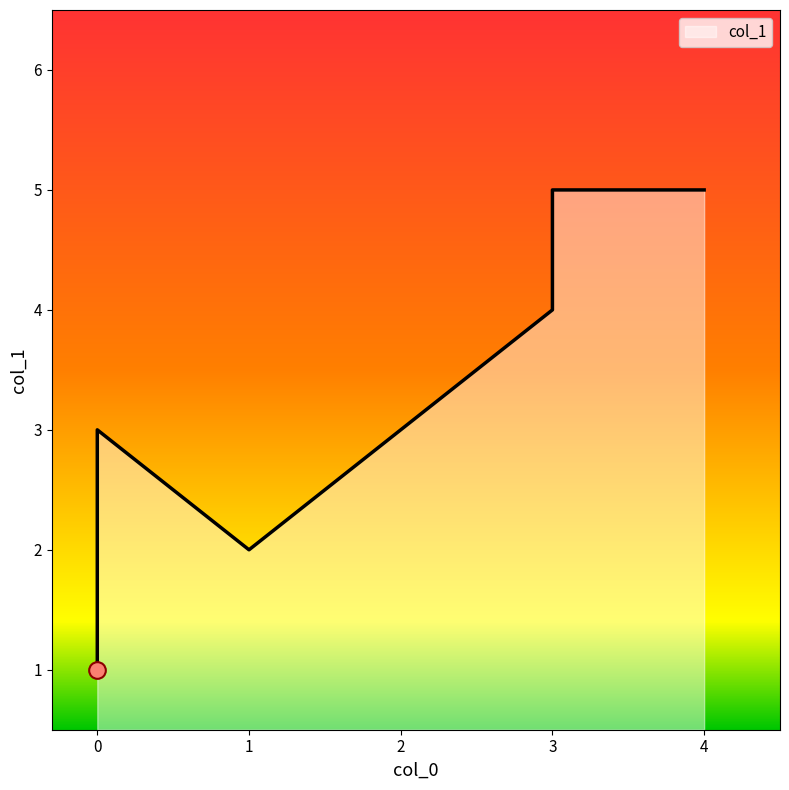

Which has a higher value, 4 or 1?

4